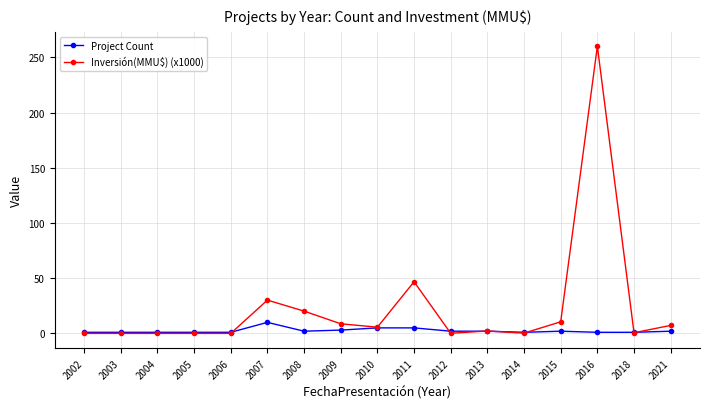

How many distinct data groups are displayed?

2